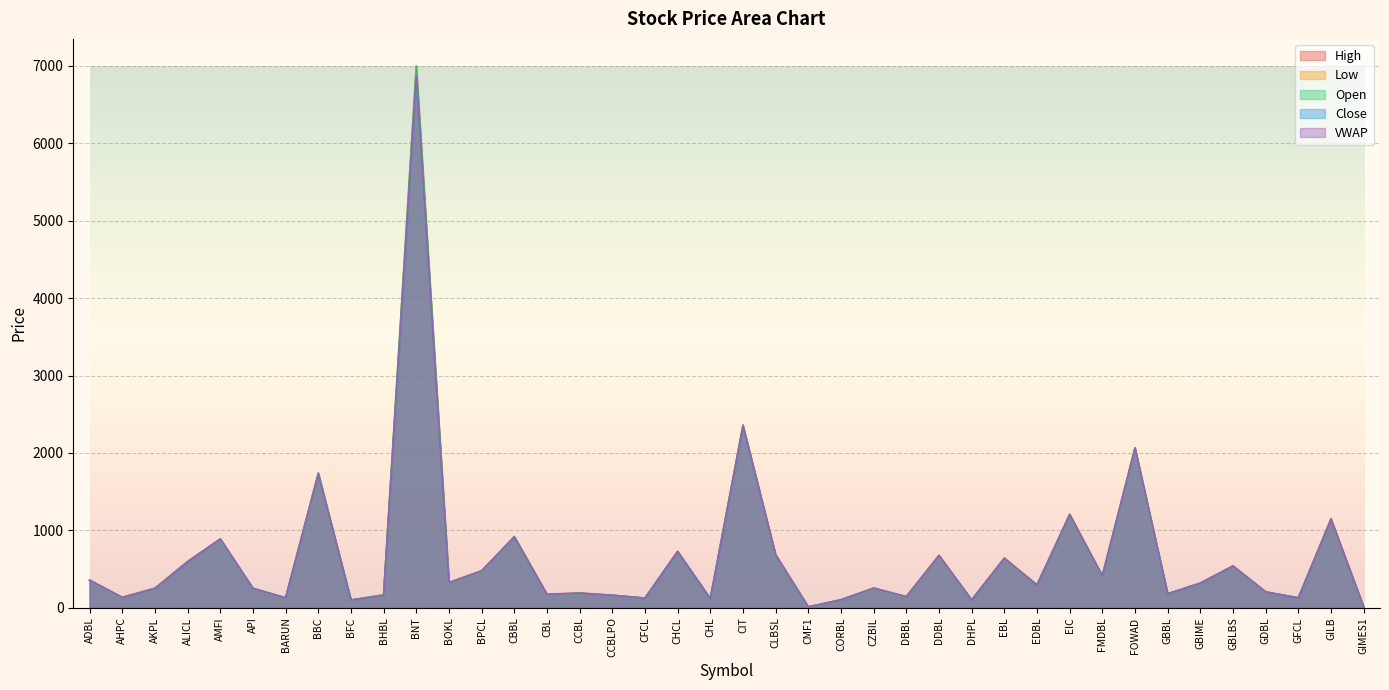

True or false: Close and Open cross at least once.

True